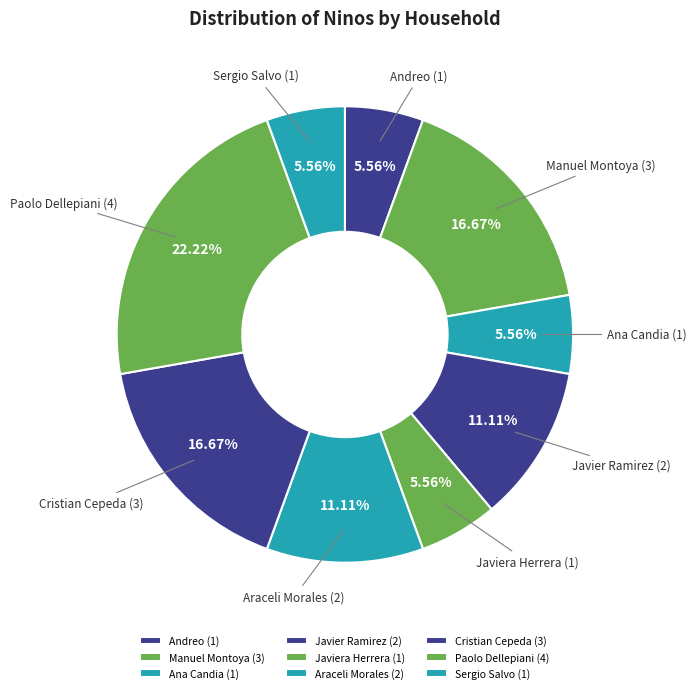

Is Araceli Morales the majority of the pie?

No